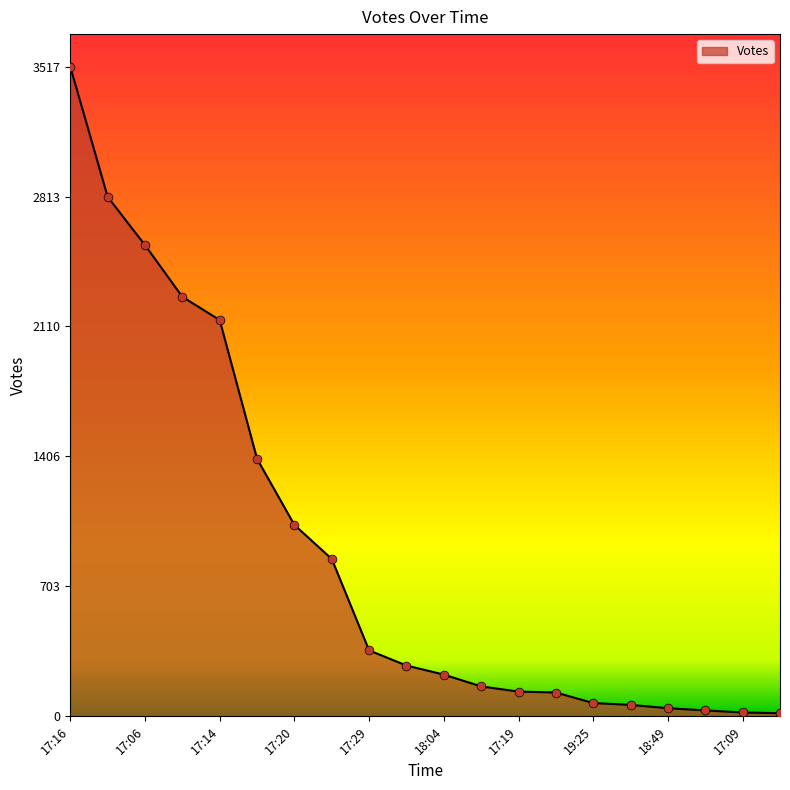

What is the greatest value displayed?

3517